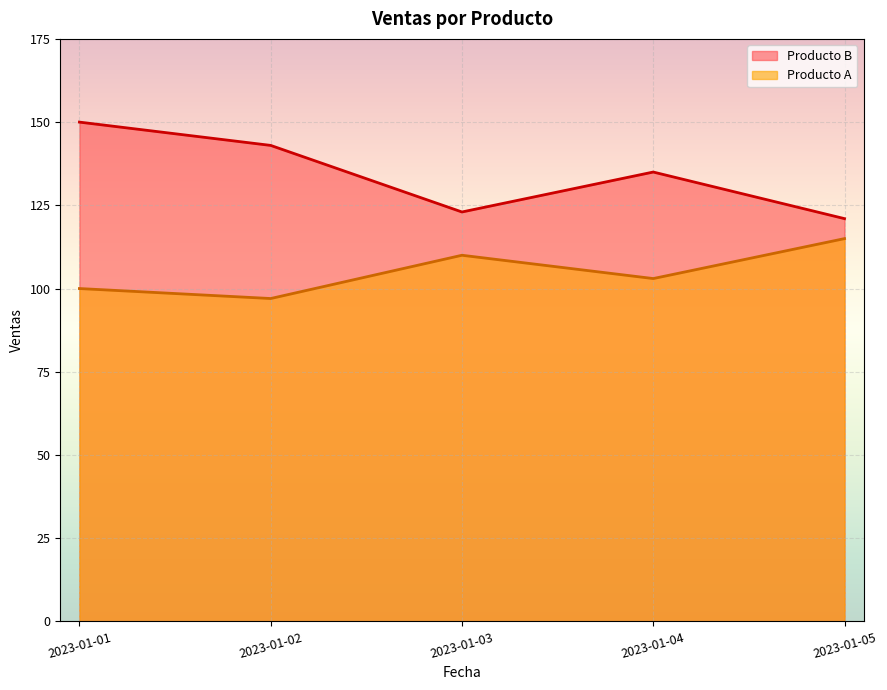

Reading right to left, extract all data points from this chart.

Producto A: 115	103	110	97	100
Producto B: 121	135	123	143	150